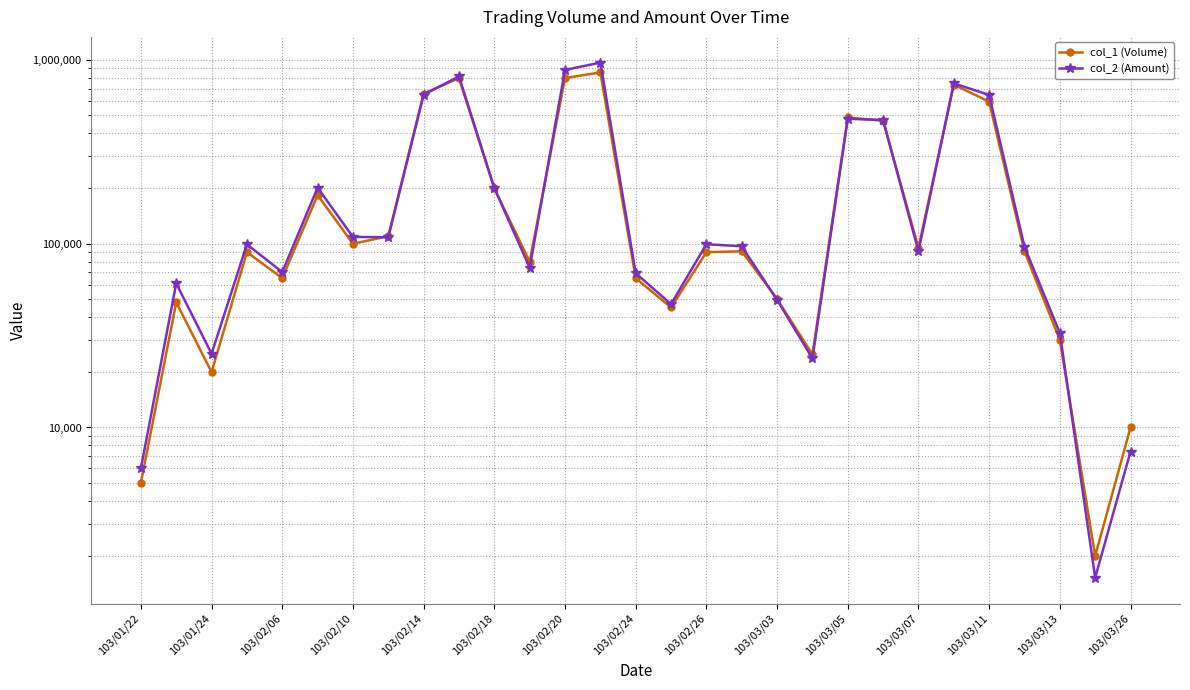

True or false: col_1 (Volume) has a value of 2000 at 27.

True